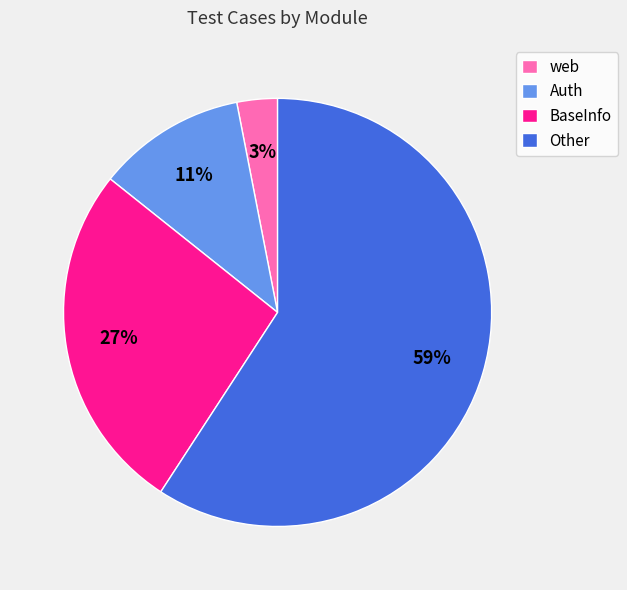

To the nearest percent, what percentage of the pie is Other?

59%